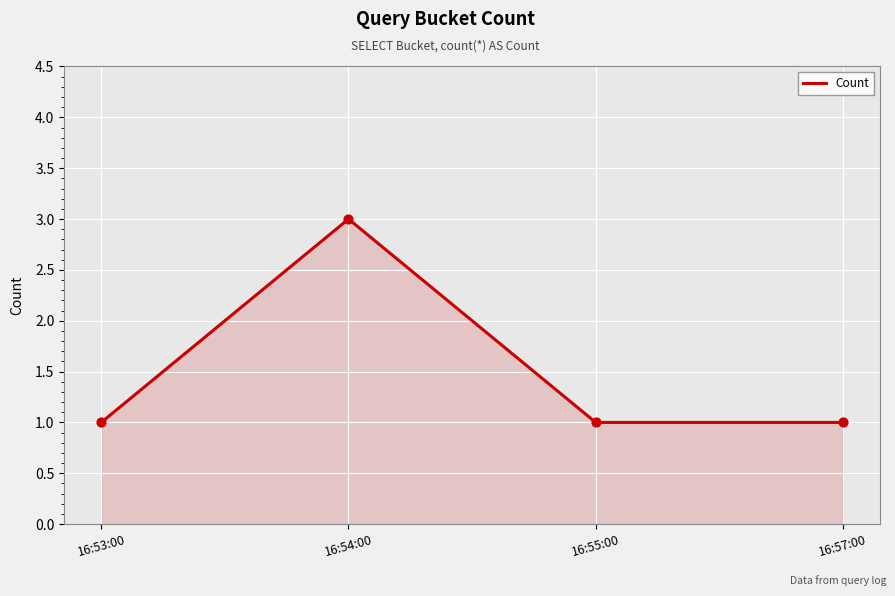

Between 16:53:00 and 16:54:00, which is larger?

16:54:00